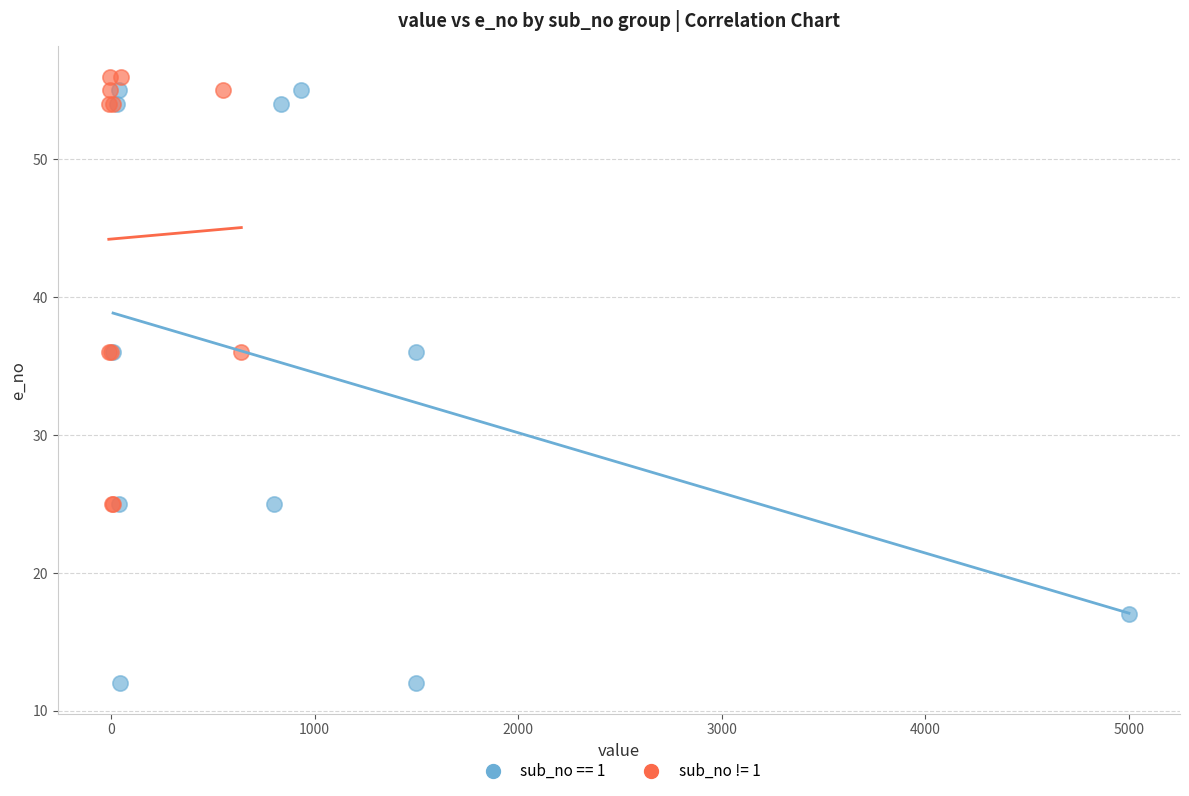

Which series has the largest Y range (max minus min)?

sub_no == 1